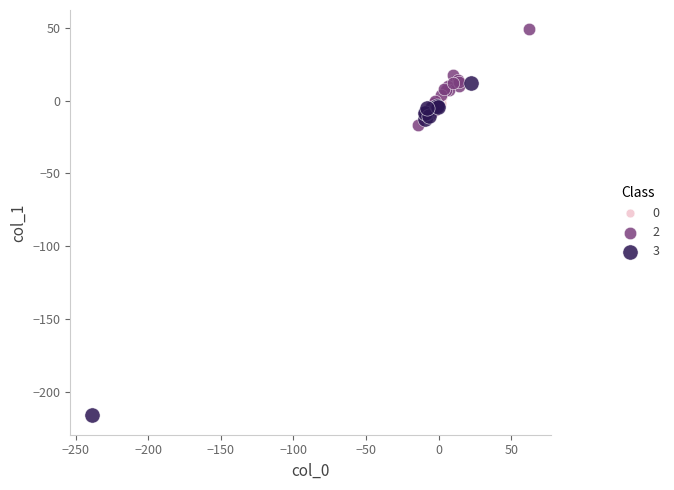

Which series has the widest spread of Y values?

3